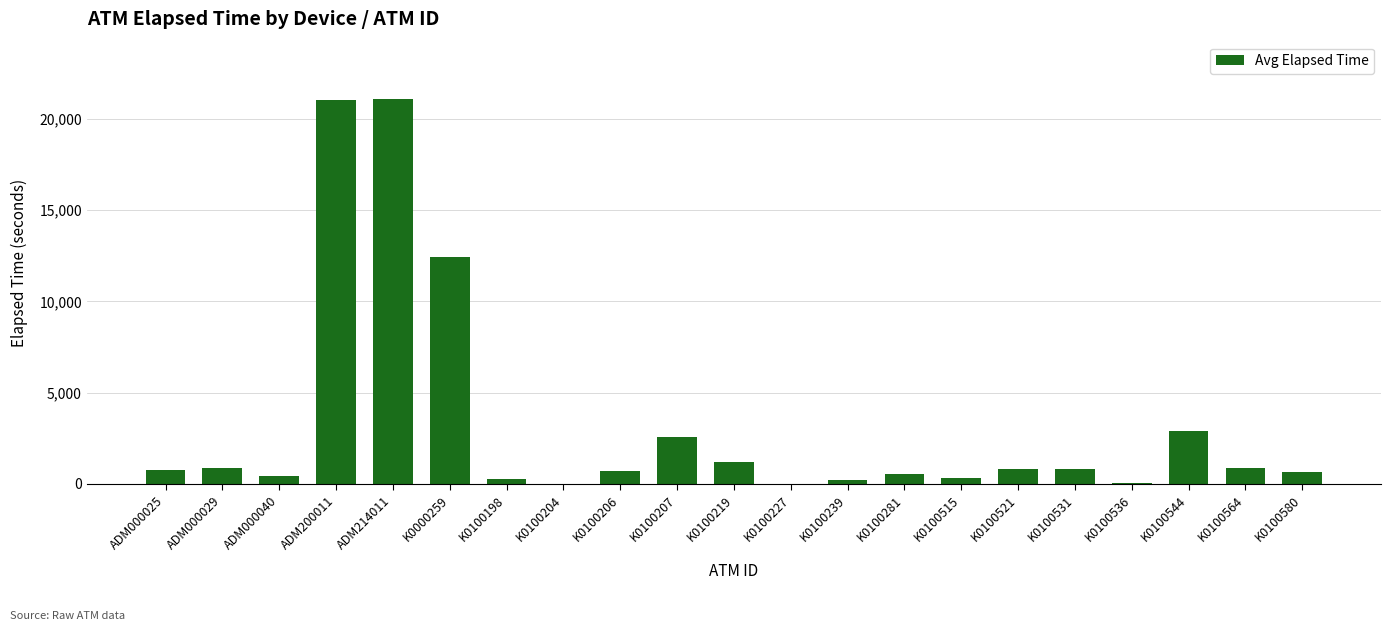

Is it true that the value at K0100227 is 0?

True